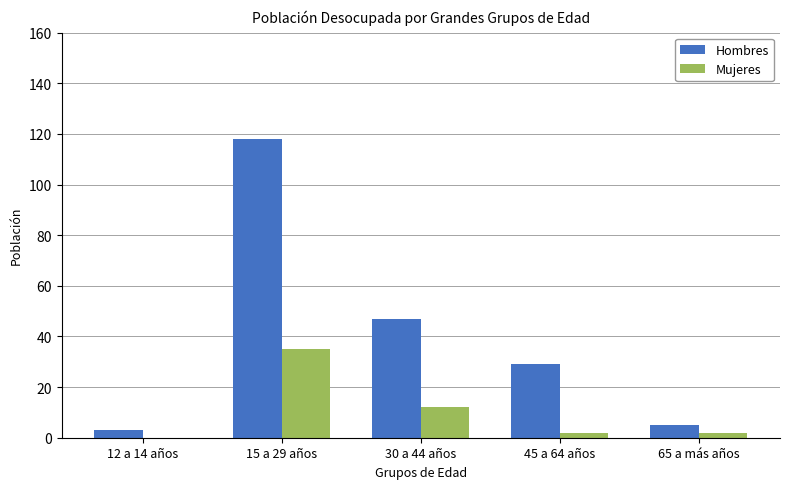

At which label does Hombres first exceed 29?

15 a 29 años